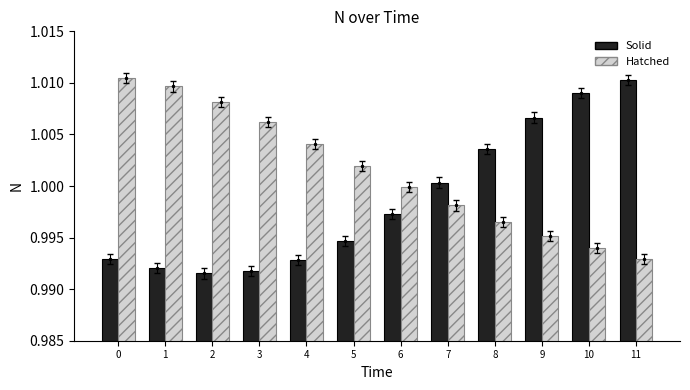

What is the sum of the Hatched values at 6 and 0?

2.0